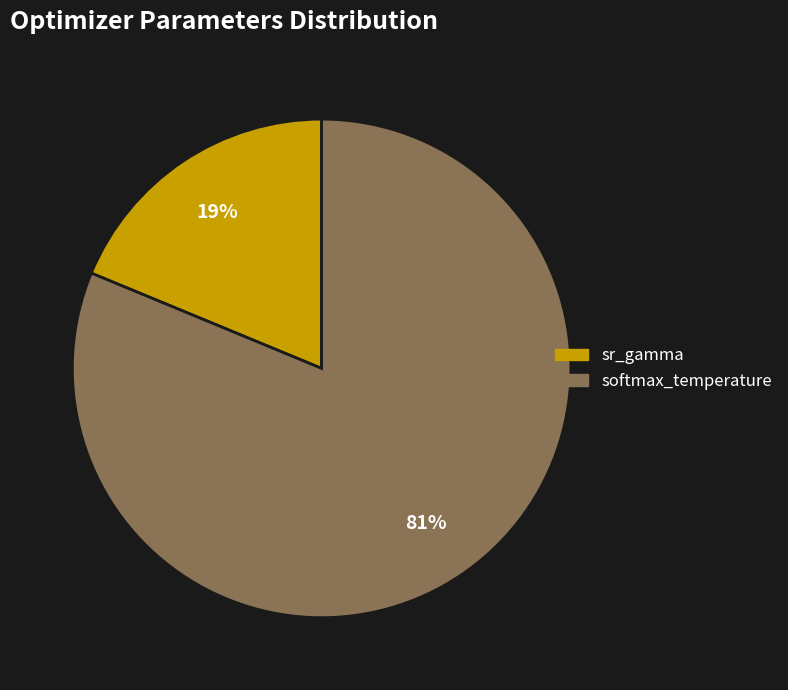

Rank the categories by value from lowest to highest.

sr_gamma, softmax_temperature